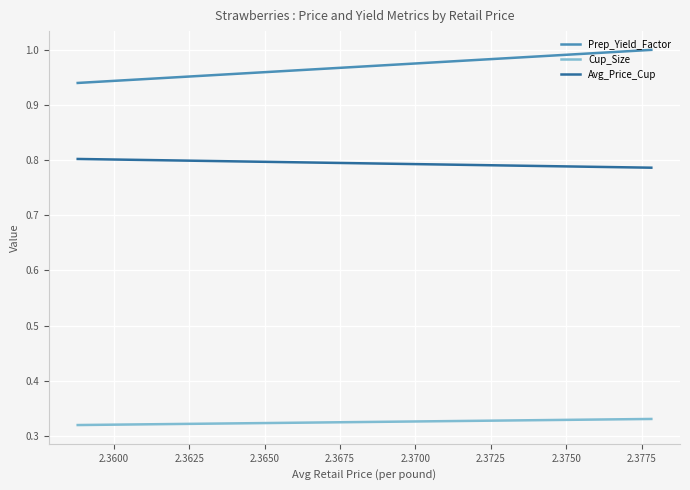

How many series are shown in this chart?

3